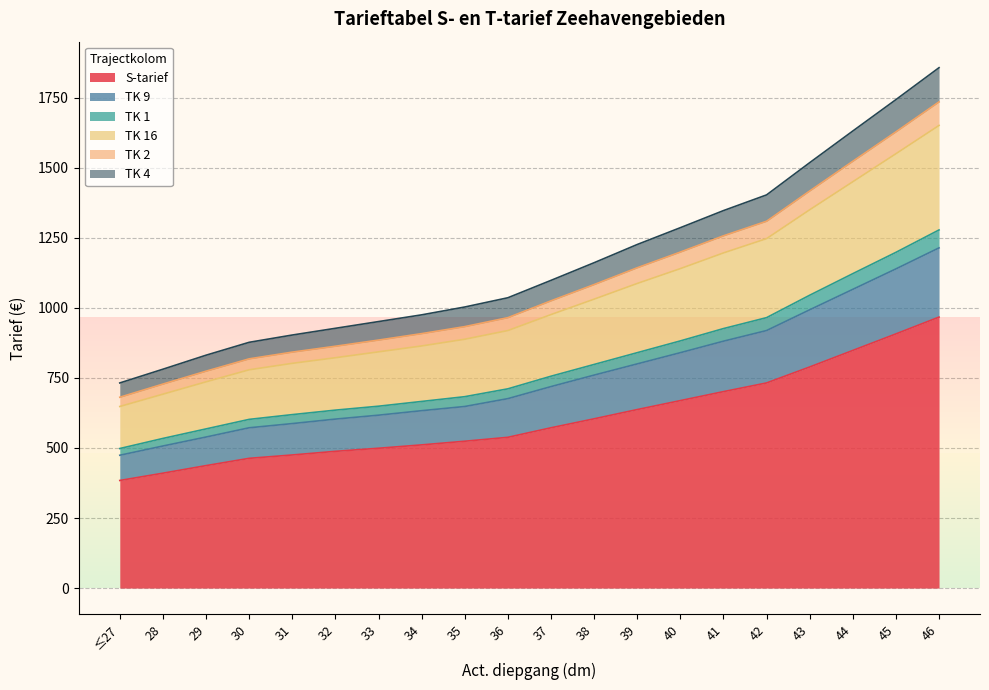

What are all the series names shown in the legend?

S-tarief, TK 9, TK 1, TK 16, TK 2, TK 4